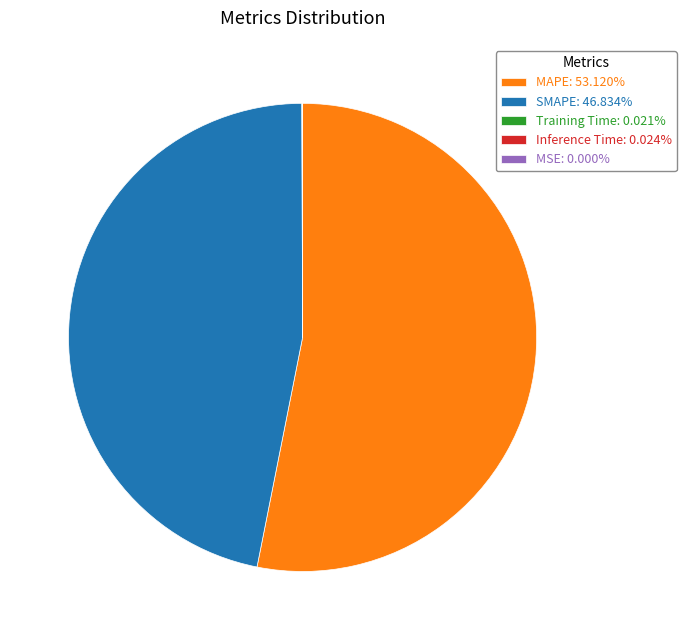

What is the majority slice?

MAPE